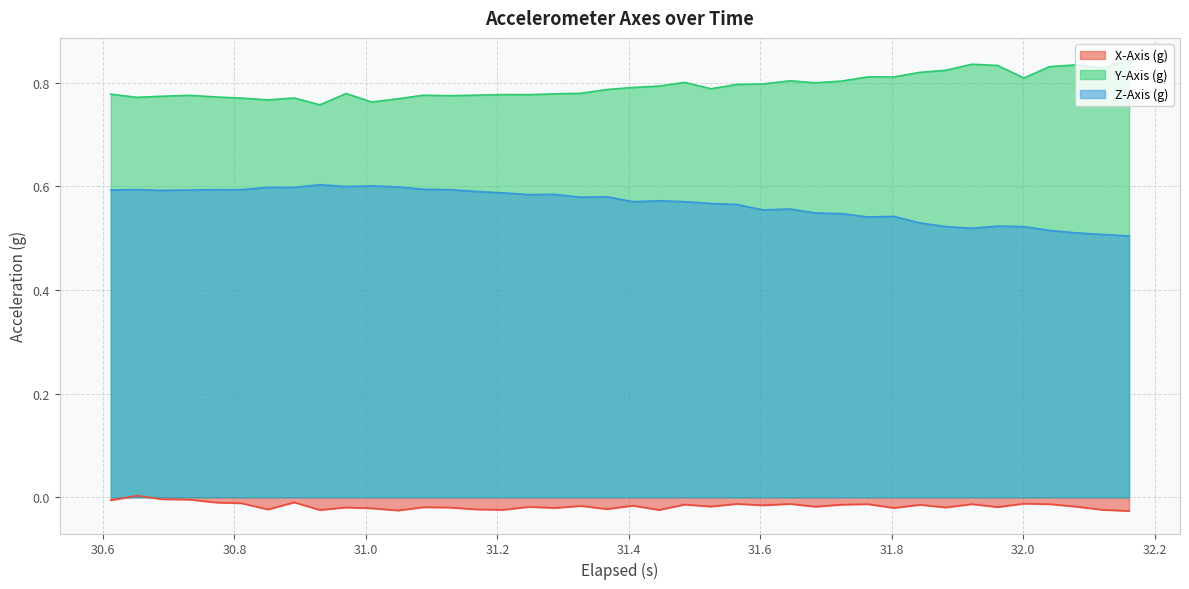

Which series has the largest total across all categories?

Y-Axis (g)